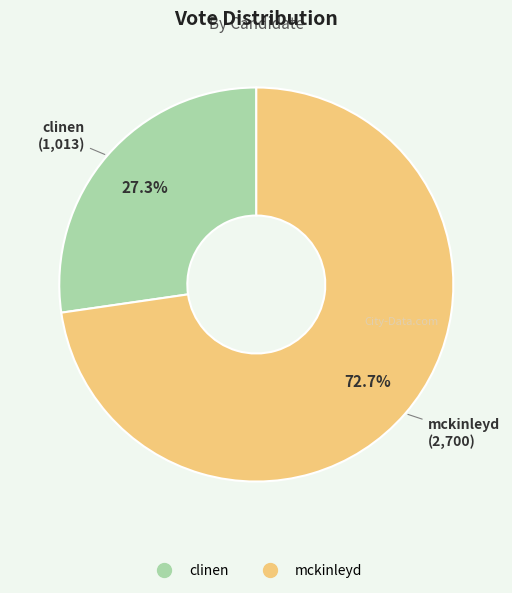

Is it true that clinen is 27% of the pie?

True